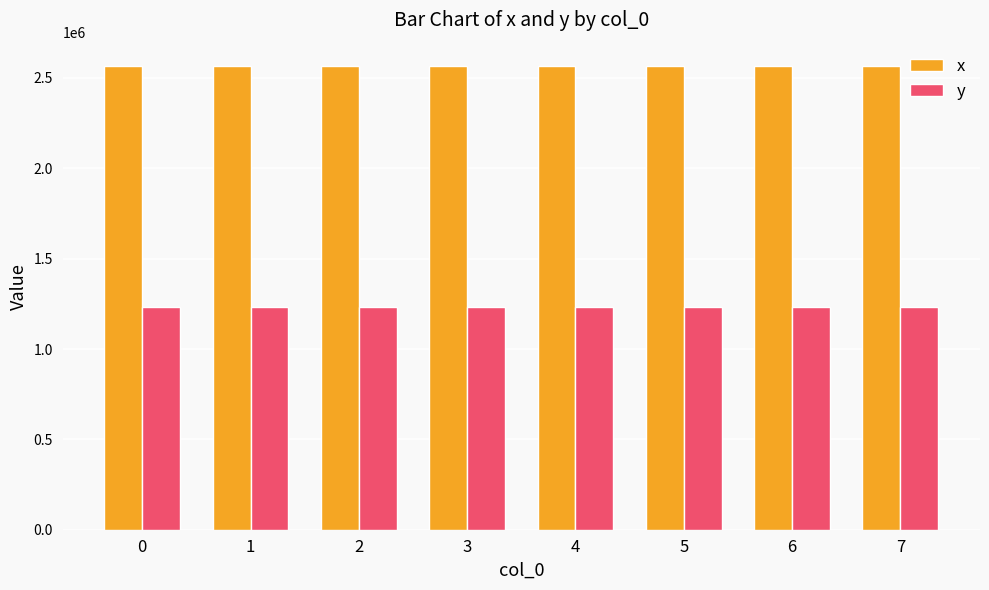

Which series has the largest total across all categories?

x